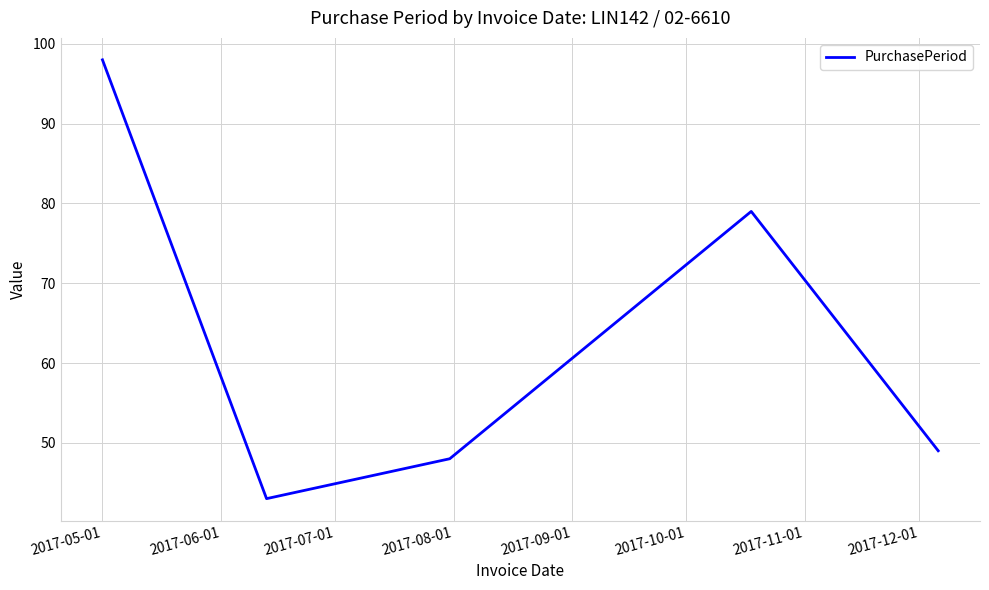

How many lines are shown in the chart?

1